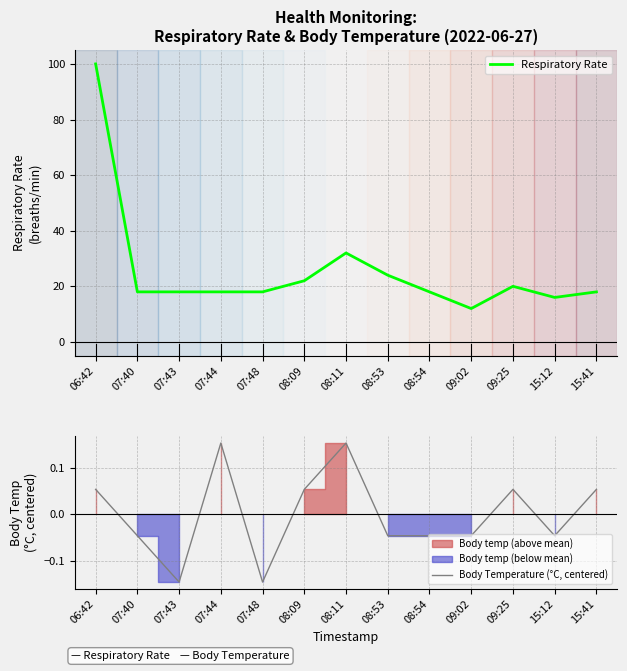

True or false: Respiratory Rate and Body Temperature (°C, centered) cross at least once.

False